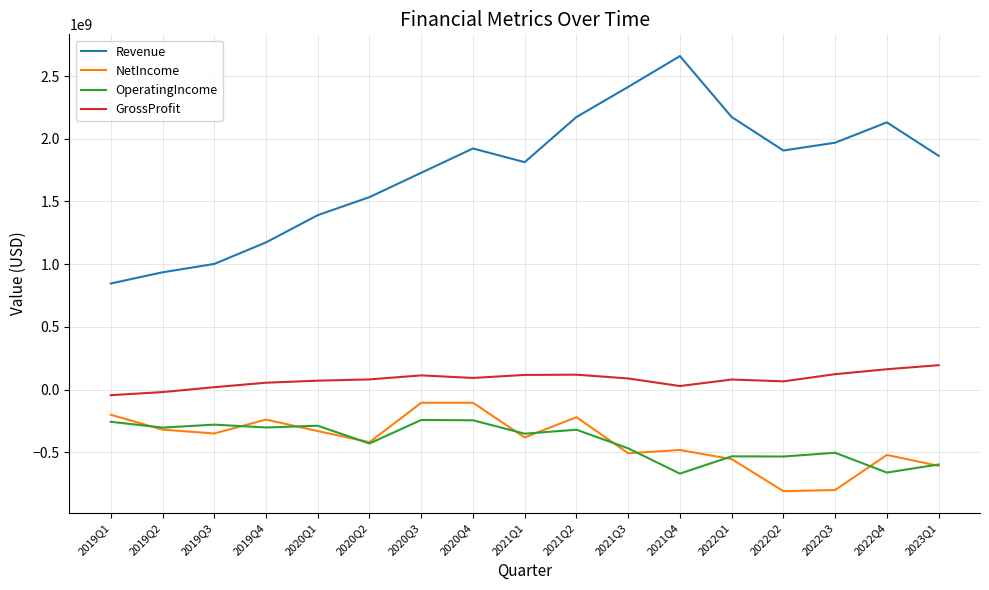

Does the chart display data point markers on the line(s)?

No